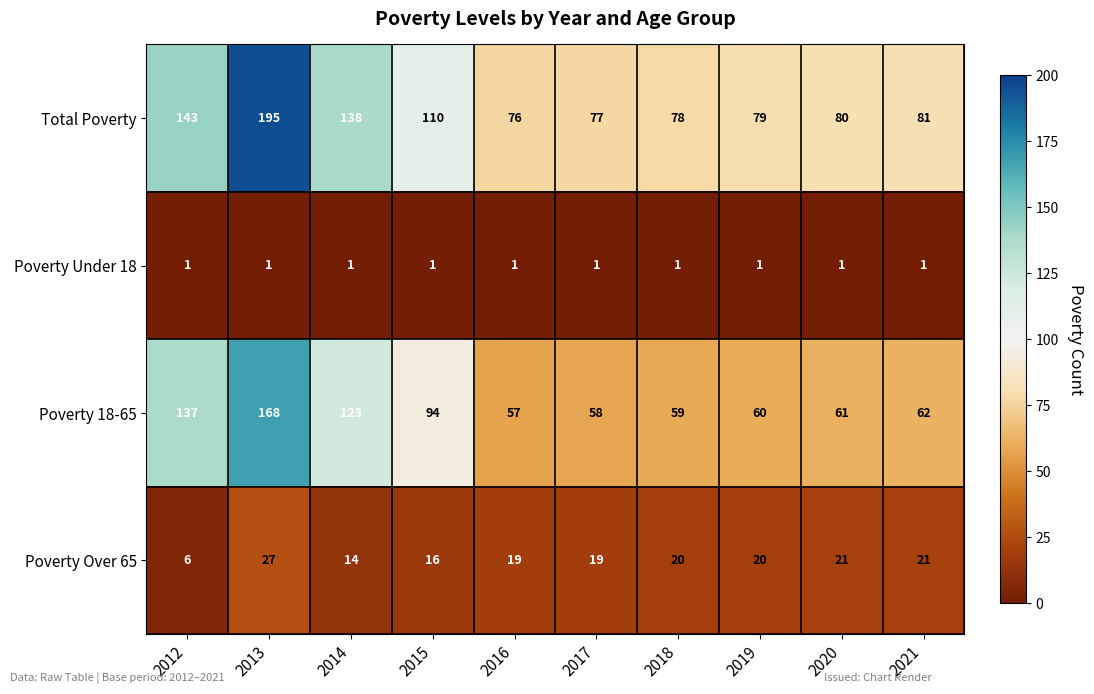

What value does the Poverty 18-65 series have at 2018?

59